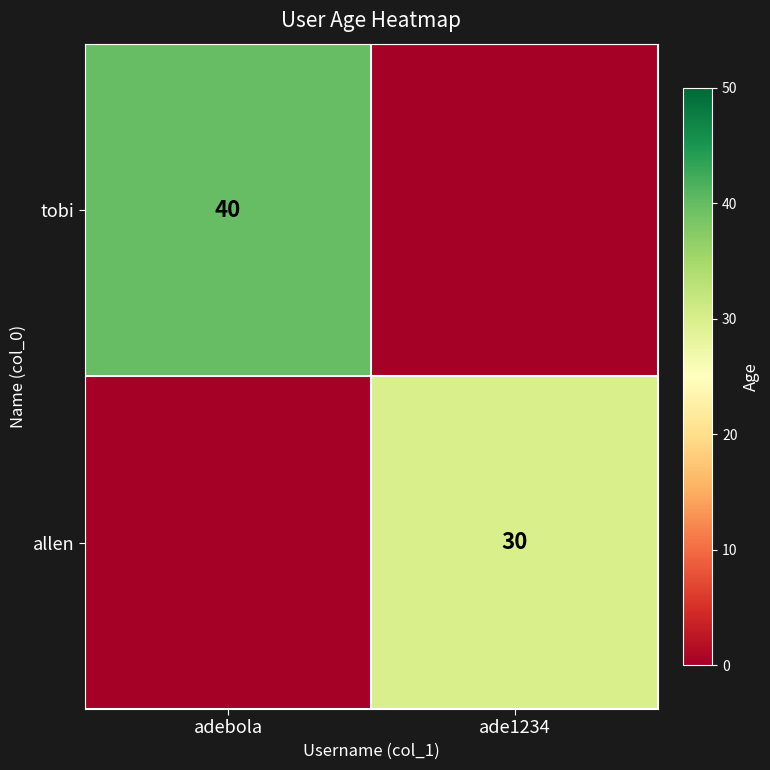

The tobi series shows 60 at adebola. True or false?

False